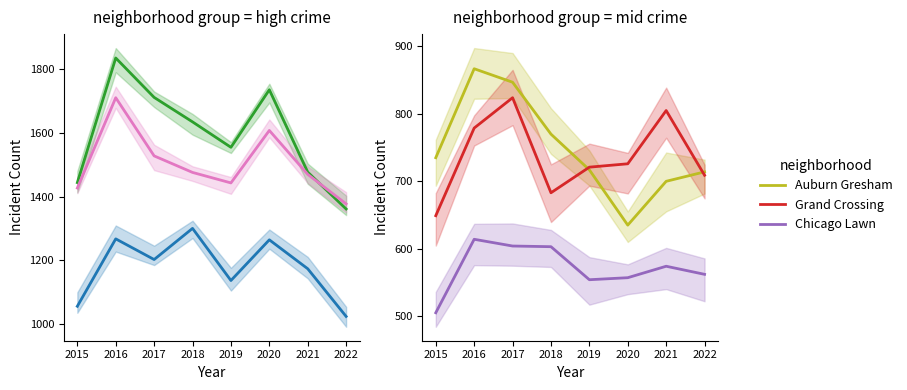

At which label is Grand Crossing closest to 736?

2020